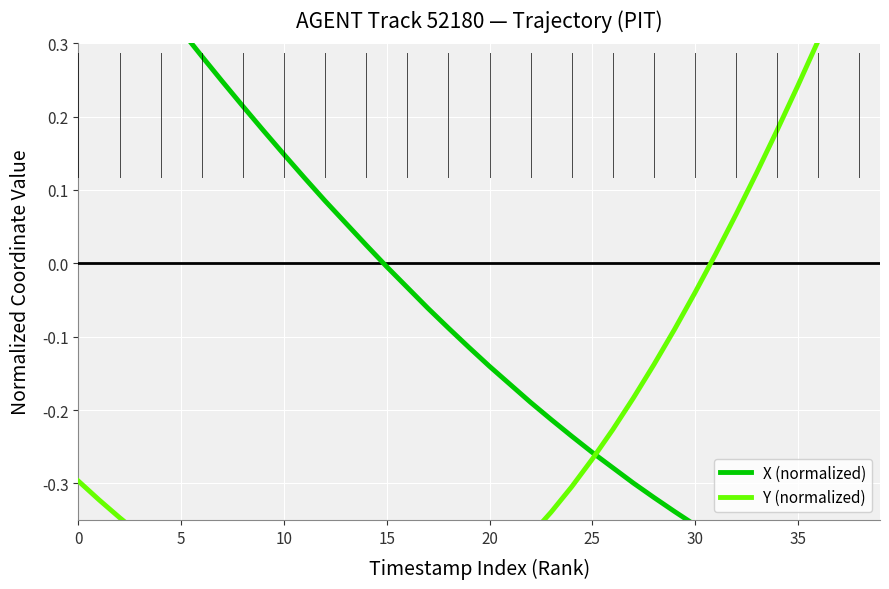

Between 39 and 30, which is larger?

30